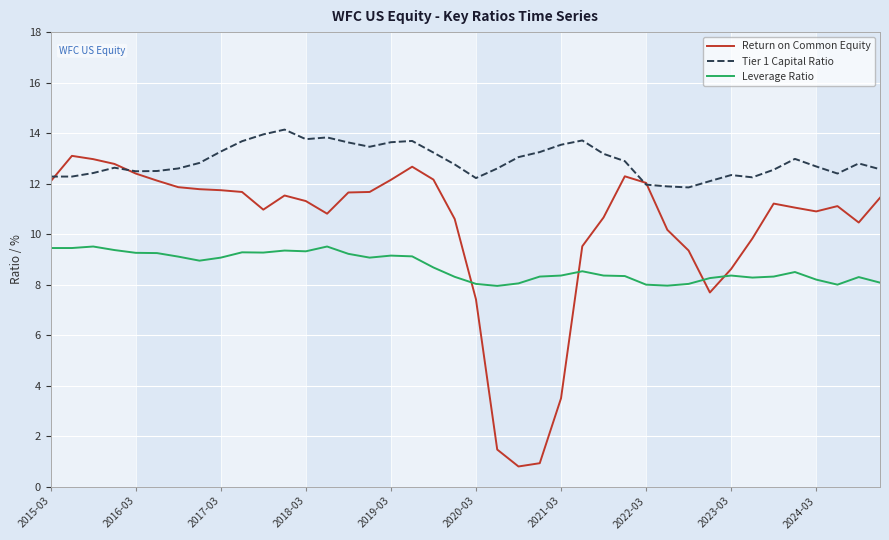

What is the minimum value shown in the chart?

0.8